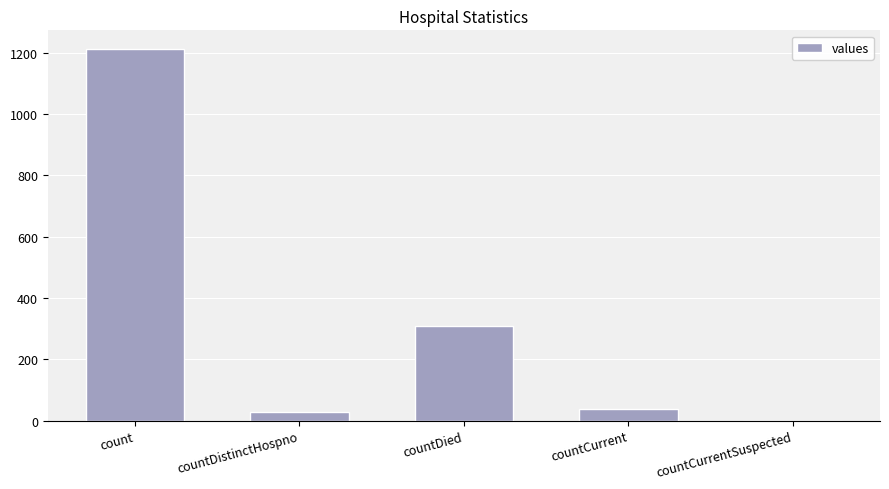

At which category does the chart reach its peak across all series?

count